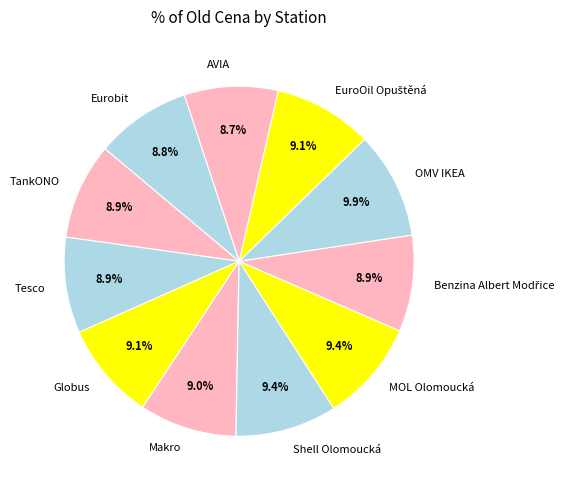

What portion of the pie excludes Eurobit?

91.2%